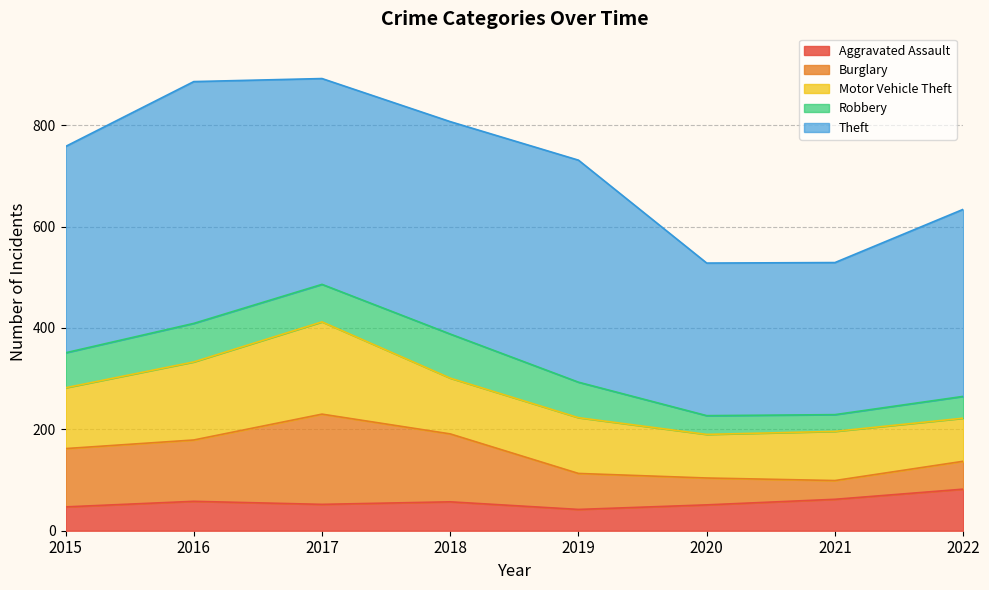

Rank the series at 2020 from lowest to highest value.

Robbery, Aggravated Assault, Burglary, Motor Vehicle Theft, Theft